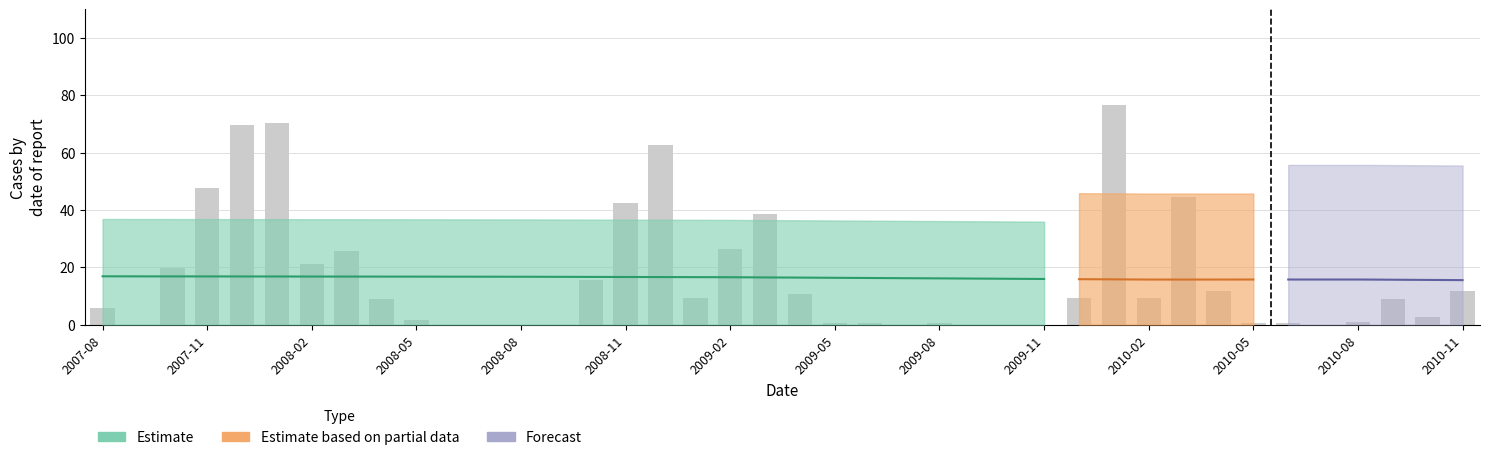

Is it true that the value at 23 is 0.0?

True